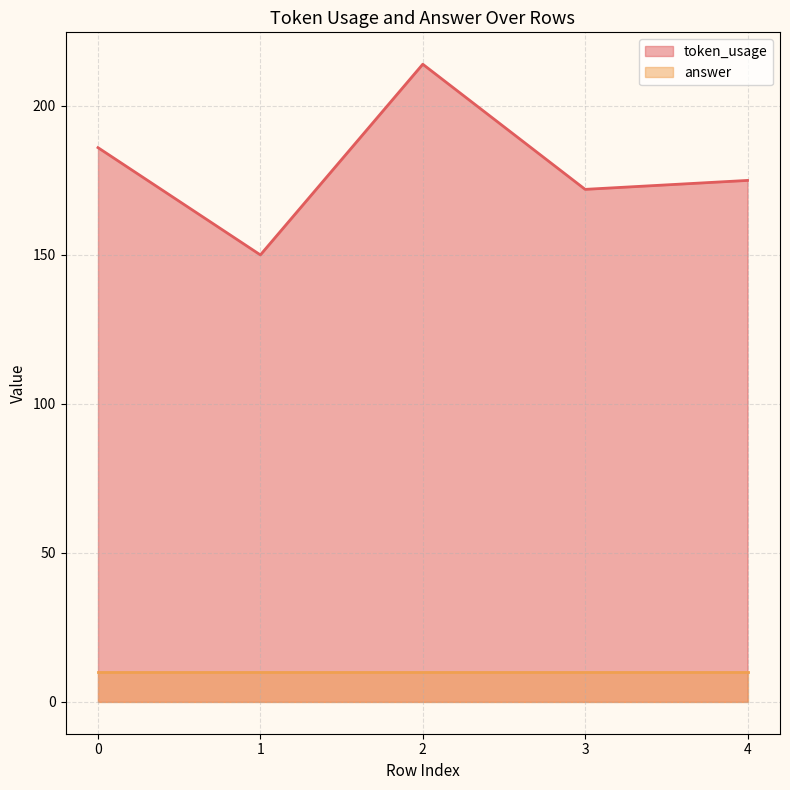

What is the sum of all values?

897